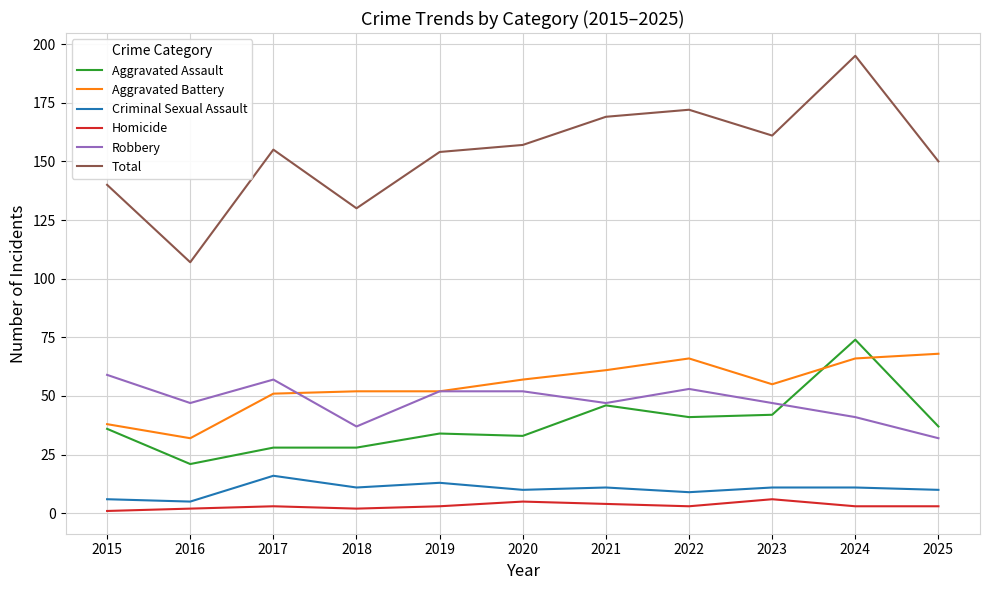

True or false: Aggravated Assault and Total intersect in this chart.

False